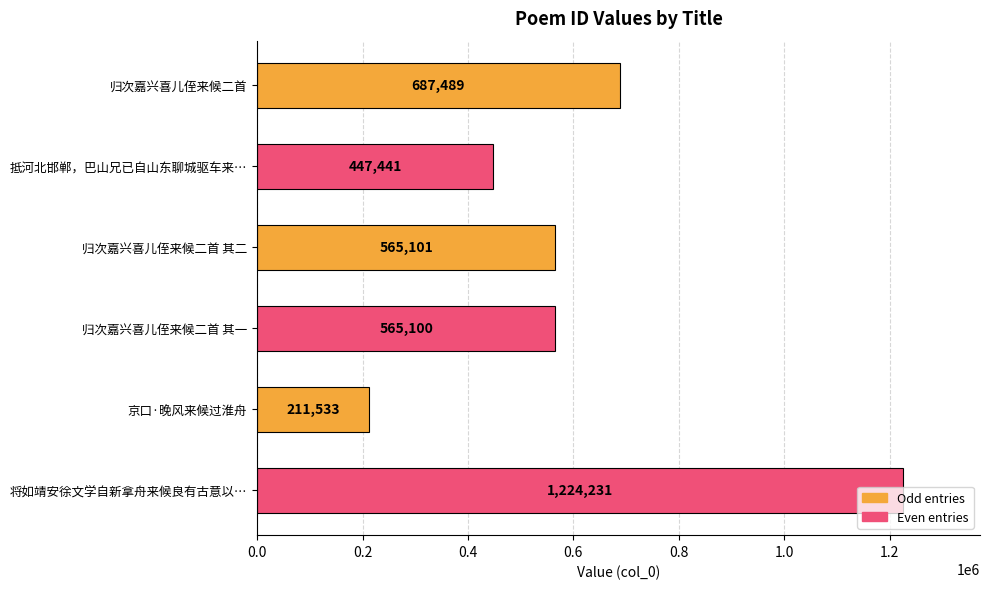

How many values are below 565101?

3